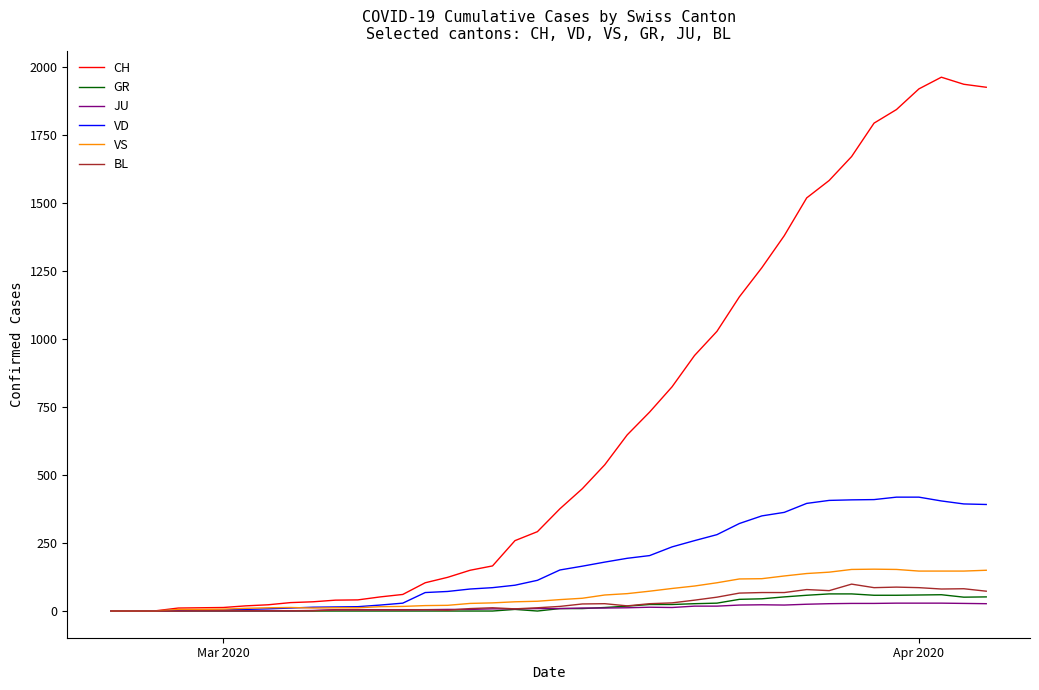

What is the maximum value shown in the chart?

1964